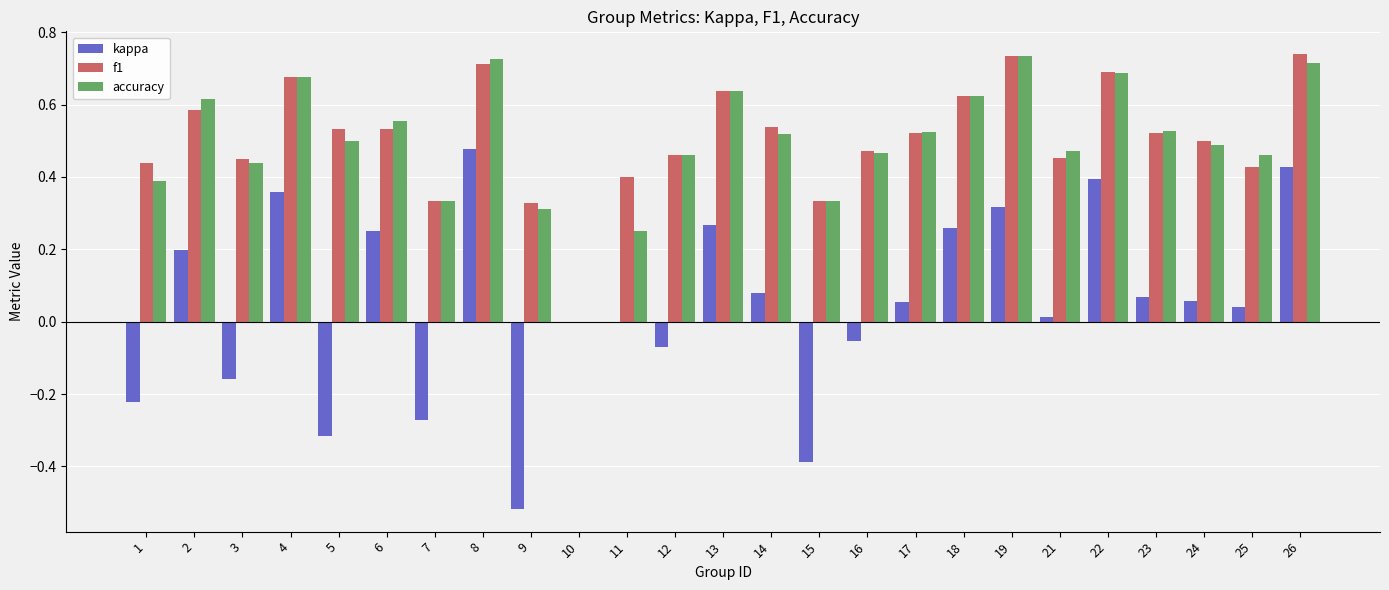

What is the sum of all accuracy values?

12.4